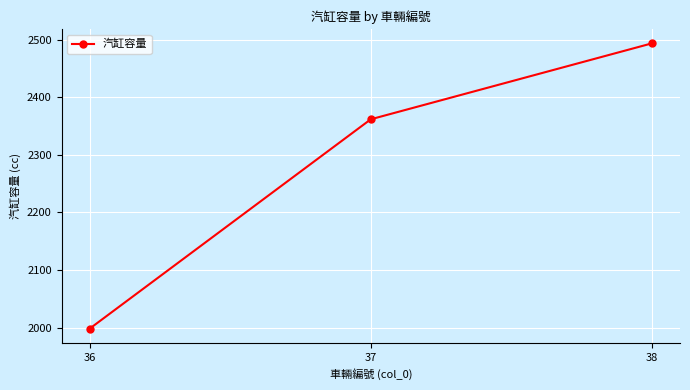

The value at 38 is 2494. True or false?

True